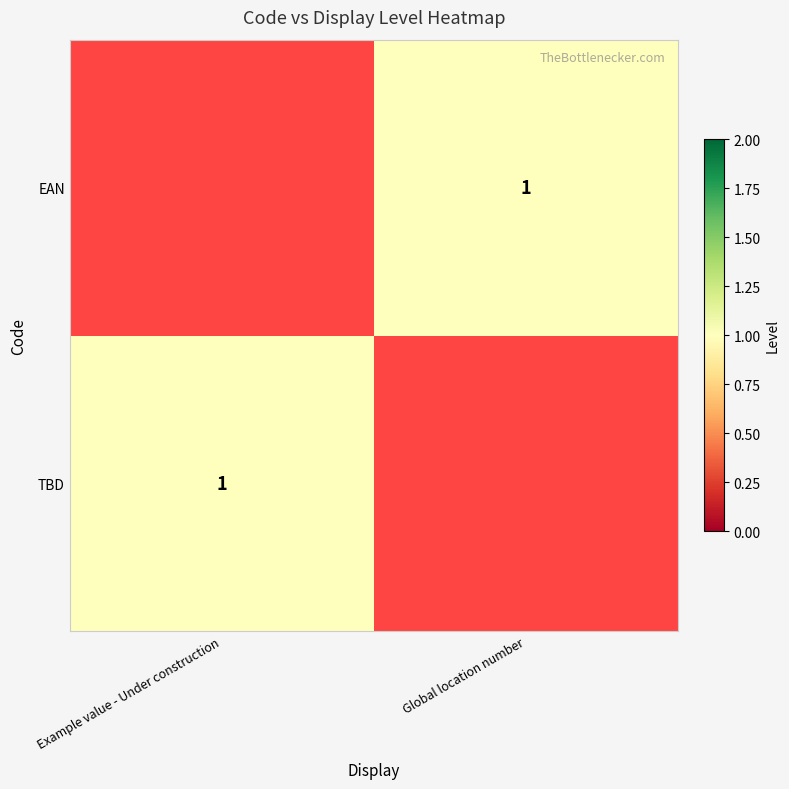

The value of EAN at Global location number is 1. True or false?

True